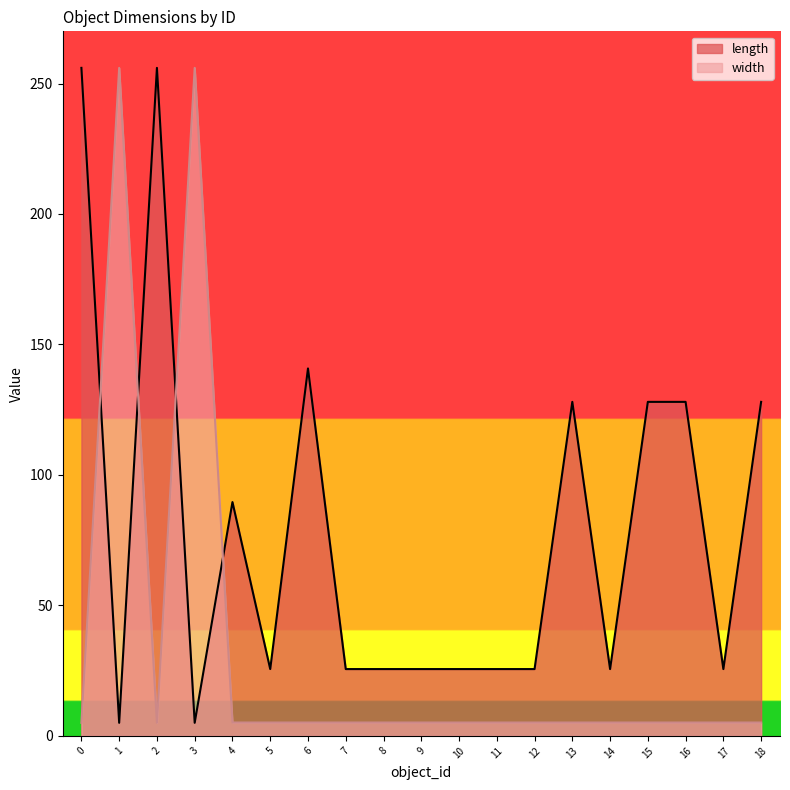

Rank the series at 15 from lowest to highest value.

width, length